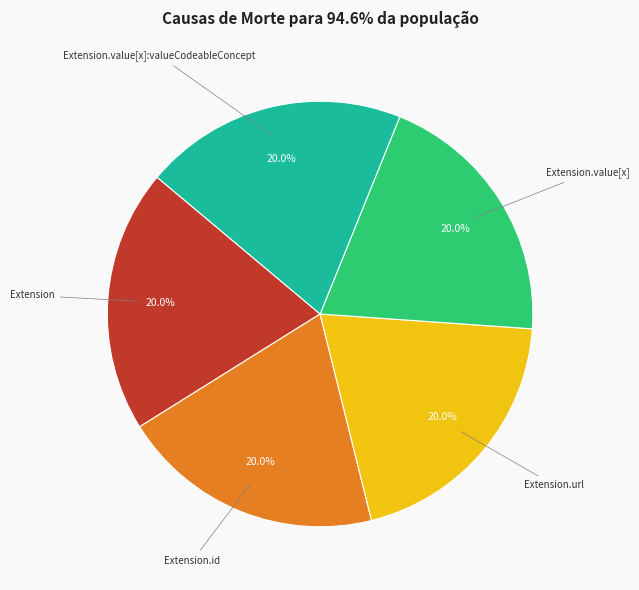

Is there any slice that represents more than half of the pie?

No